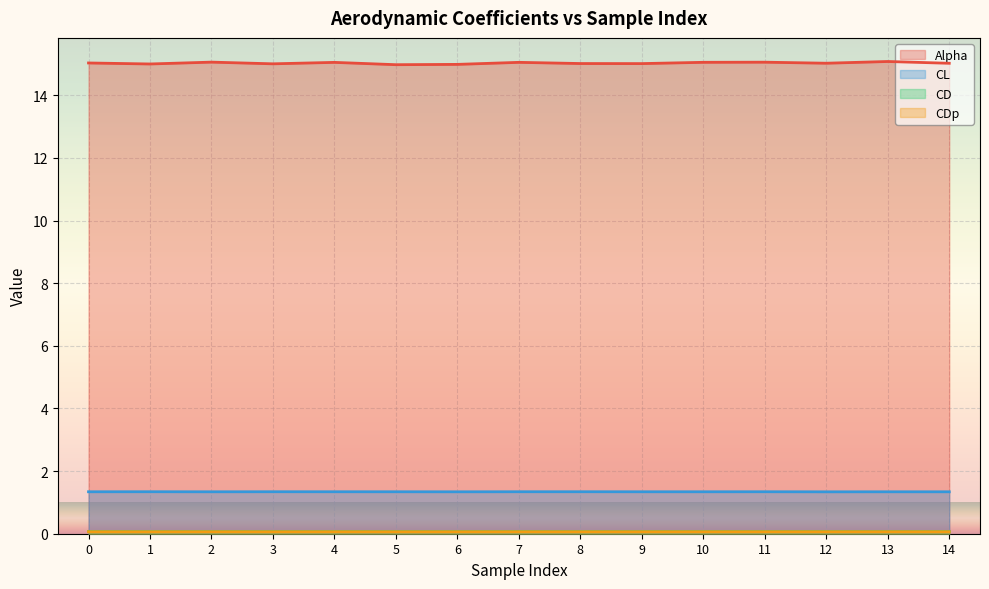

What is the value of the CDp point at the 7th from the left?

0.1